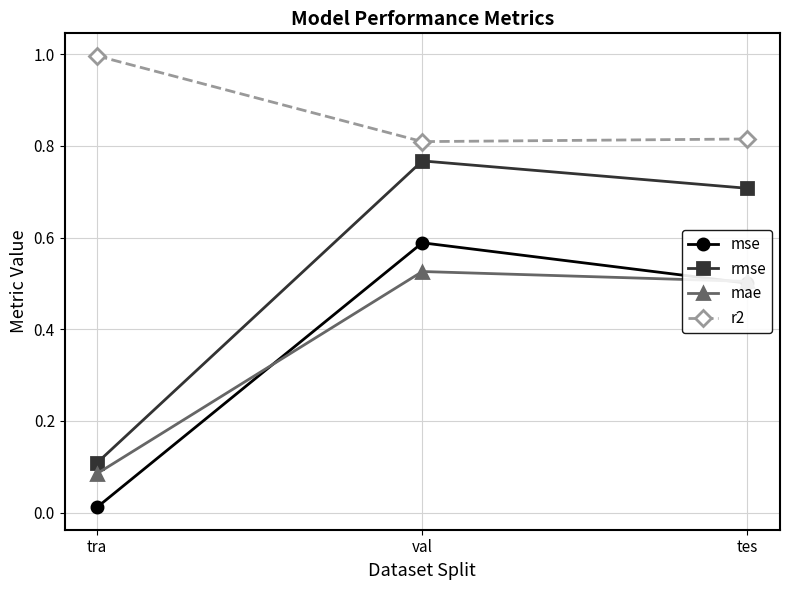

The mse series shows 0.4 at val. True or false?

False